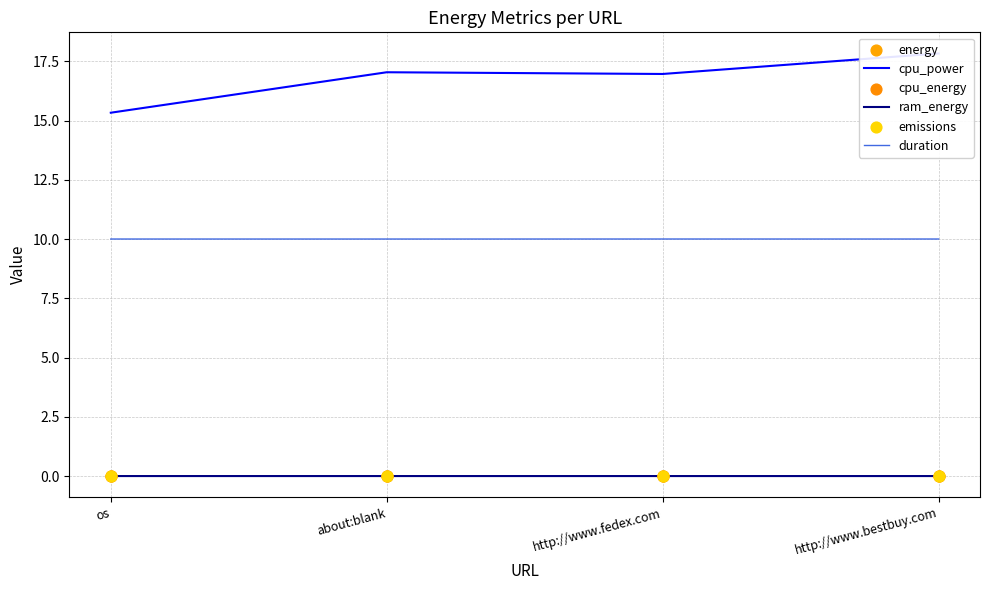

Which series has the widest spread of Y values?

cpu_power